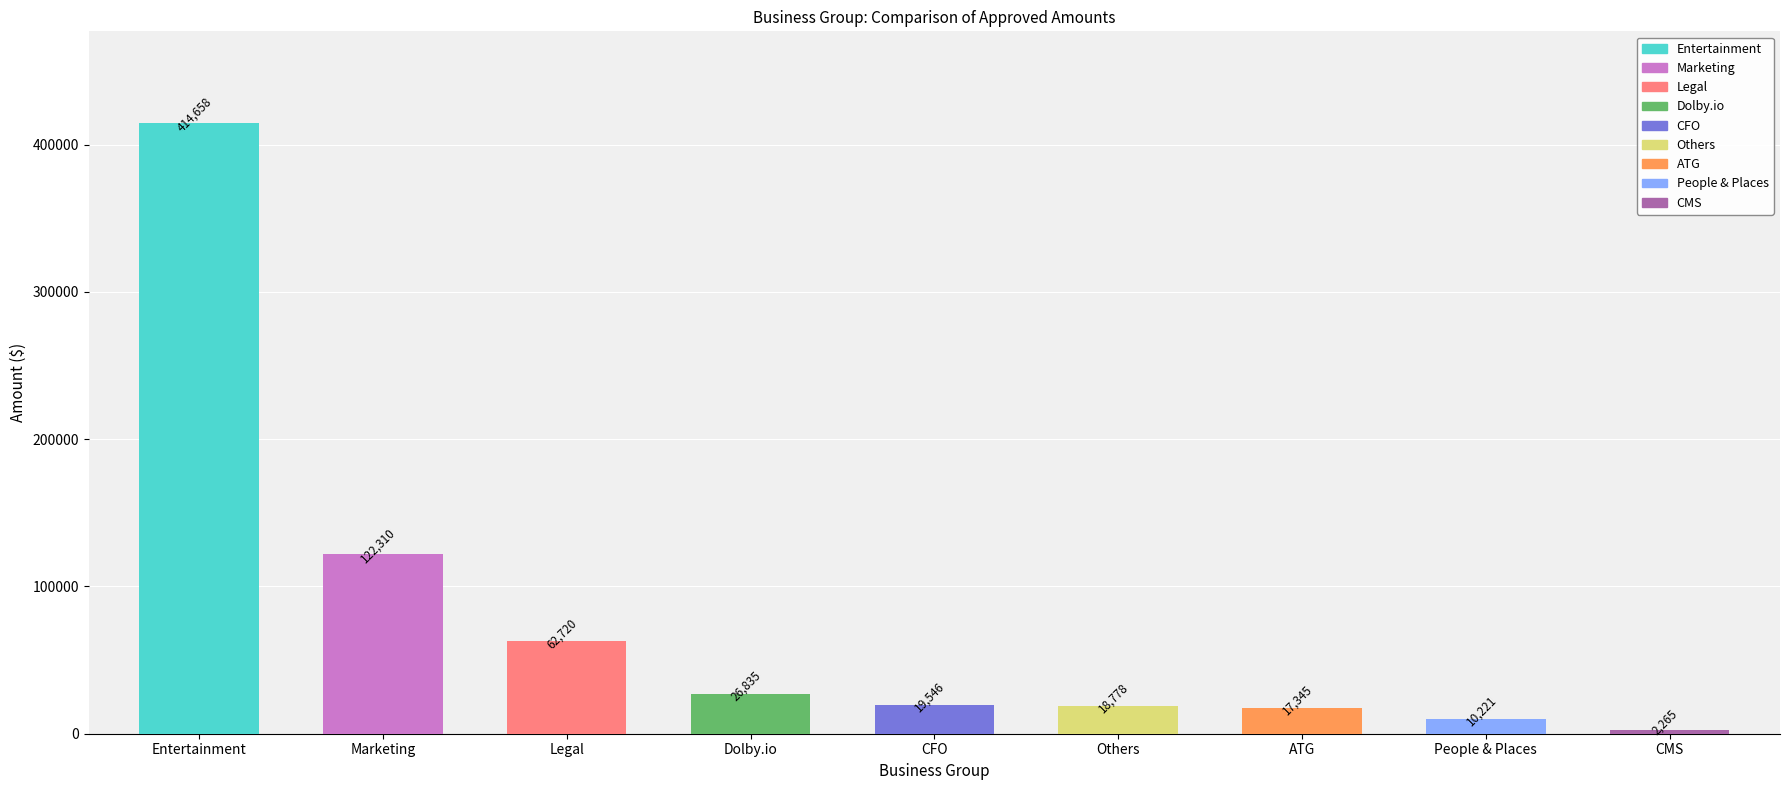

Rank the categories by value from lowest to highest.

CMS, People & Places, ATG, Others, CFO, Dolby.io, Legal, Marketing, Entertainment